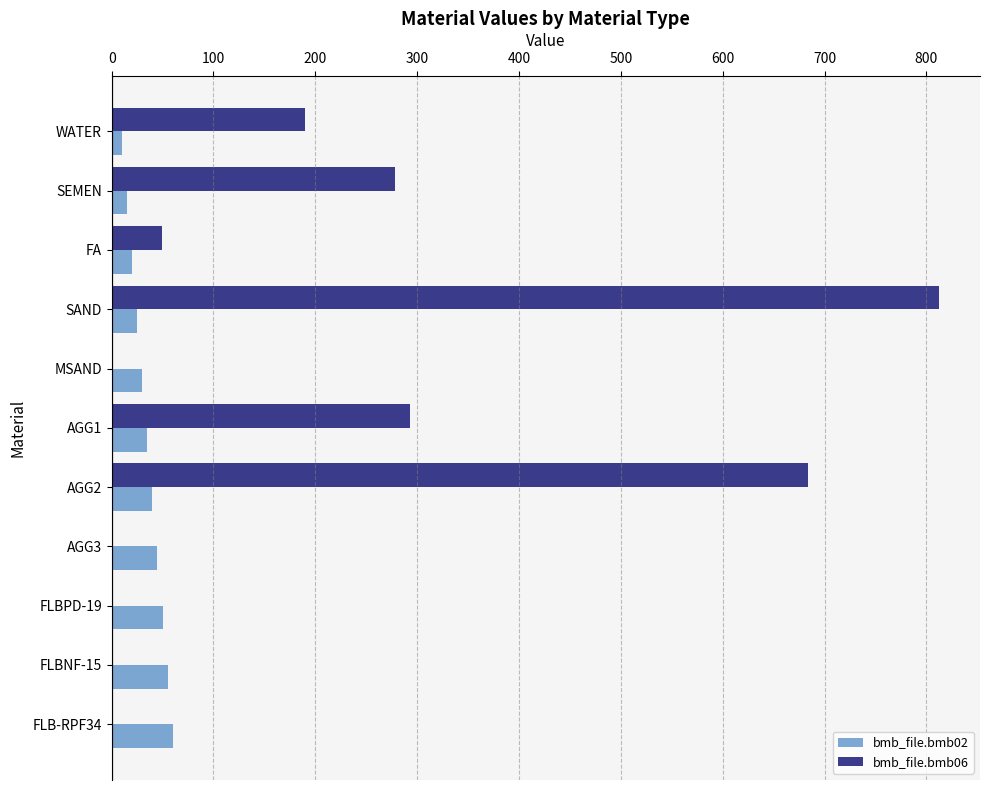

What is the sum of all bmb_file.bmb06 values?

2306.8